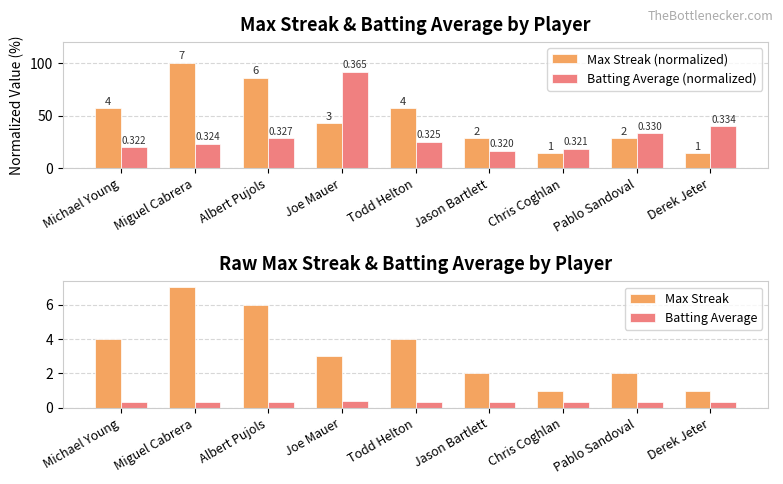

At which label does Max Streak (normalized) reach its minimum?

Chris Coghlan